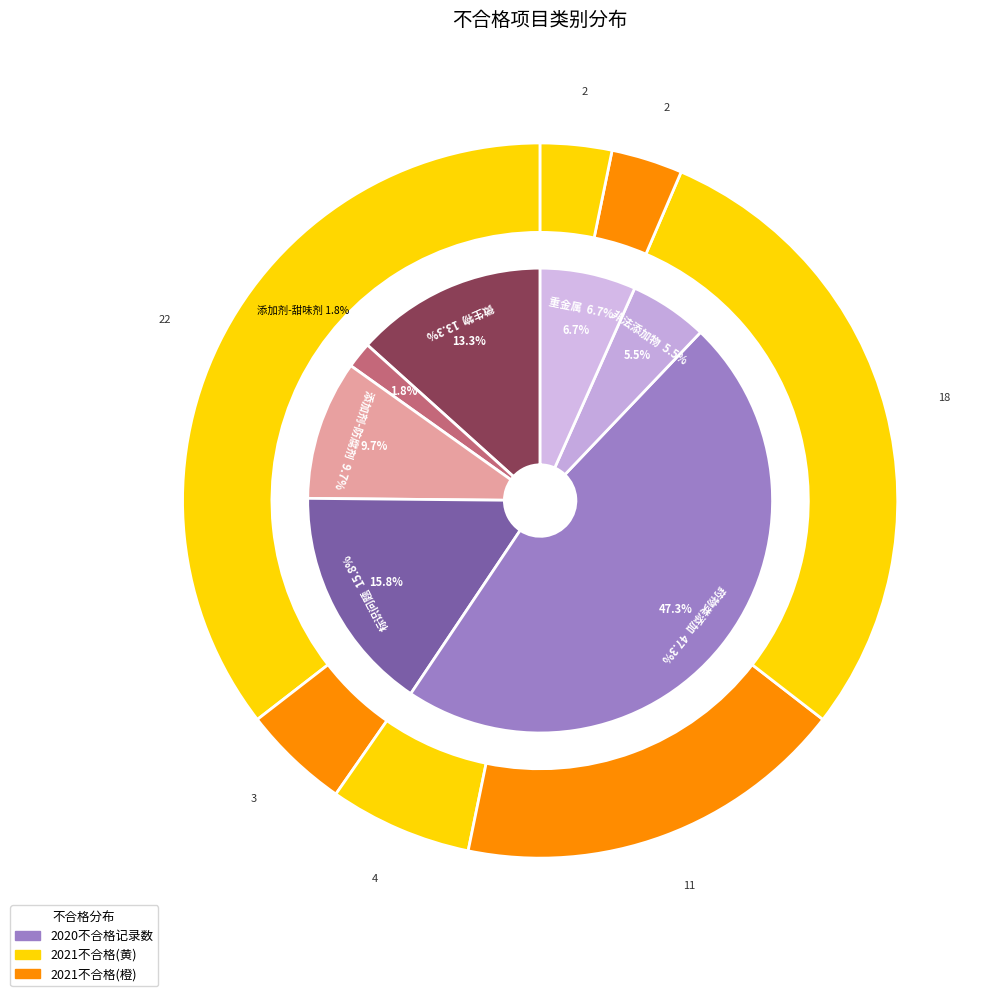

Count the number of slices in the pie.

7